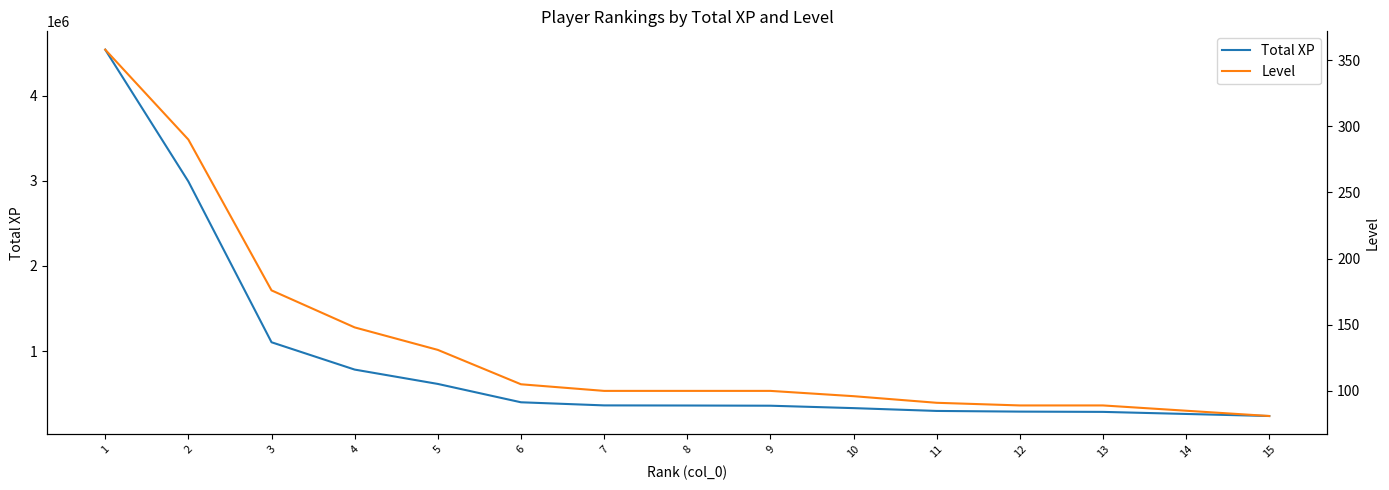

How many data points in Level are less than 100?

6